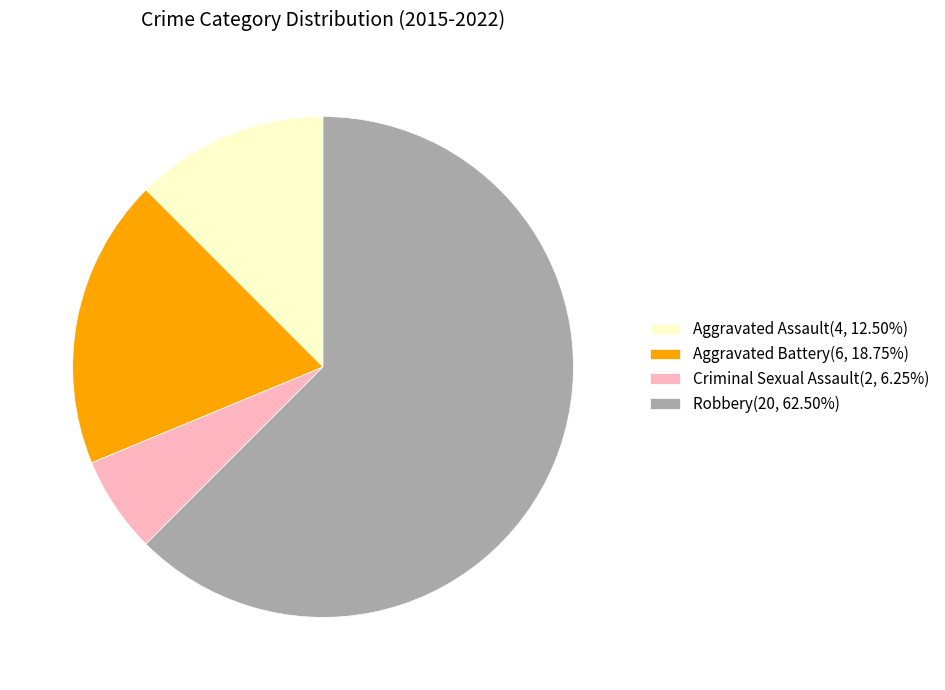

Do Criminal Sexual Assault(2, 6.25%) and Robbery(20, 62.50%) together represent more than half of the pie?

Yes